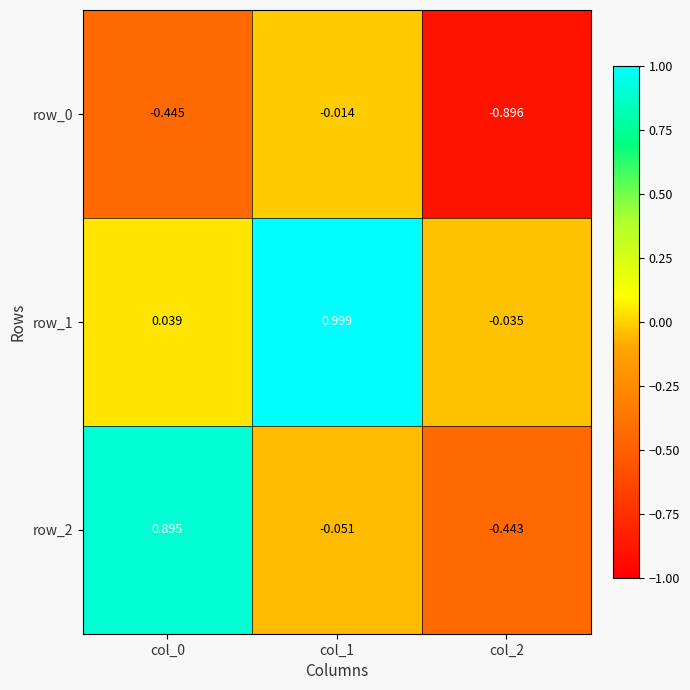

Which series has the widest spread of values?

row_2